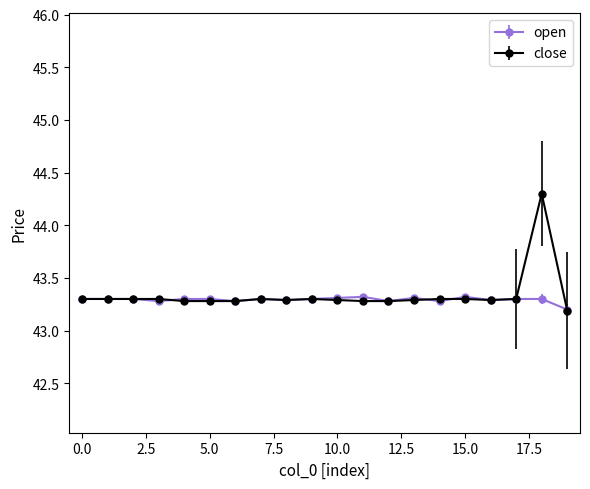

How many open values are between 43 and 44?

20